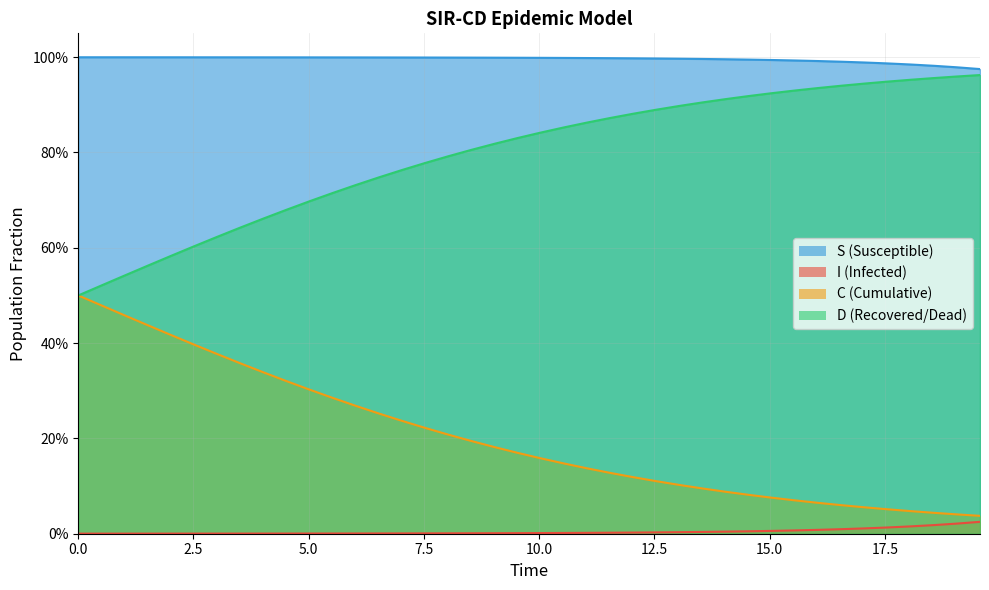

True or false: I has more than 1 interior local peaks.

False